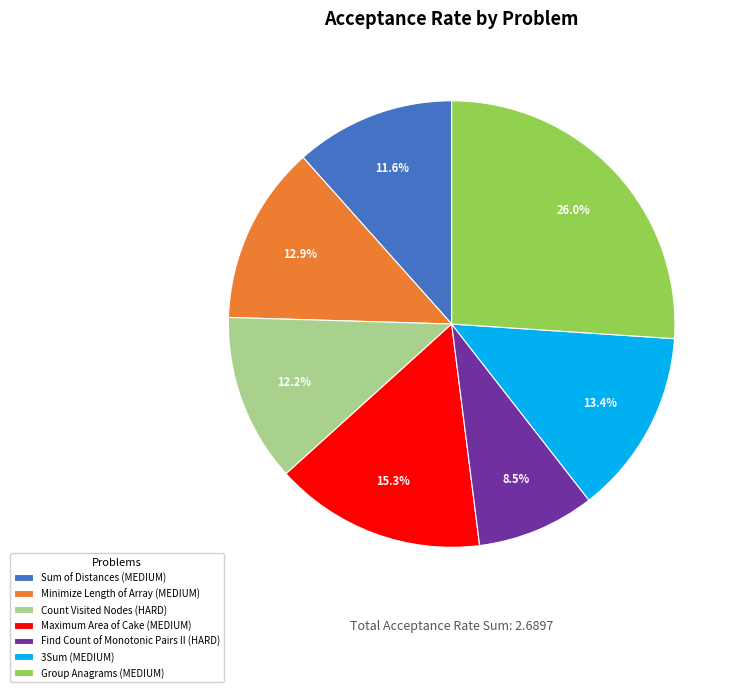

Between Minimize Length of Array (MEDIUM) and Group Anagrams (MEDIUM), which is larger?

Group Anagrams (MEDIUM)